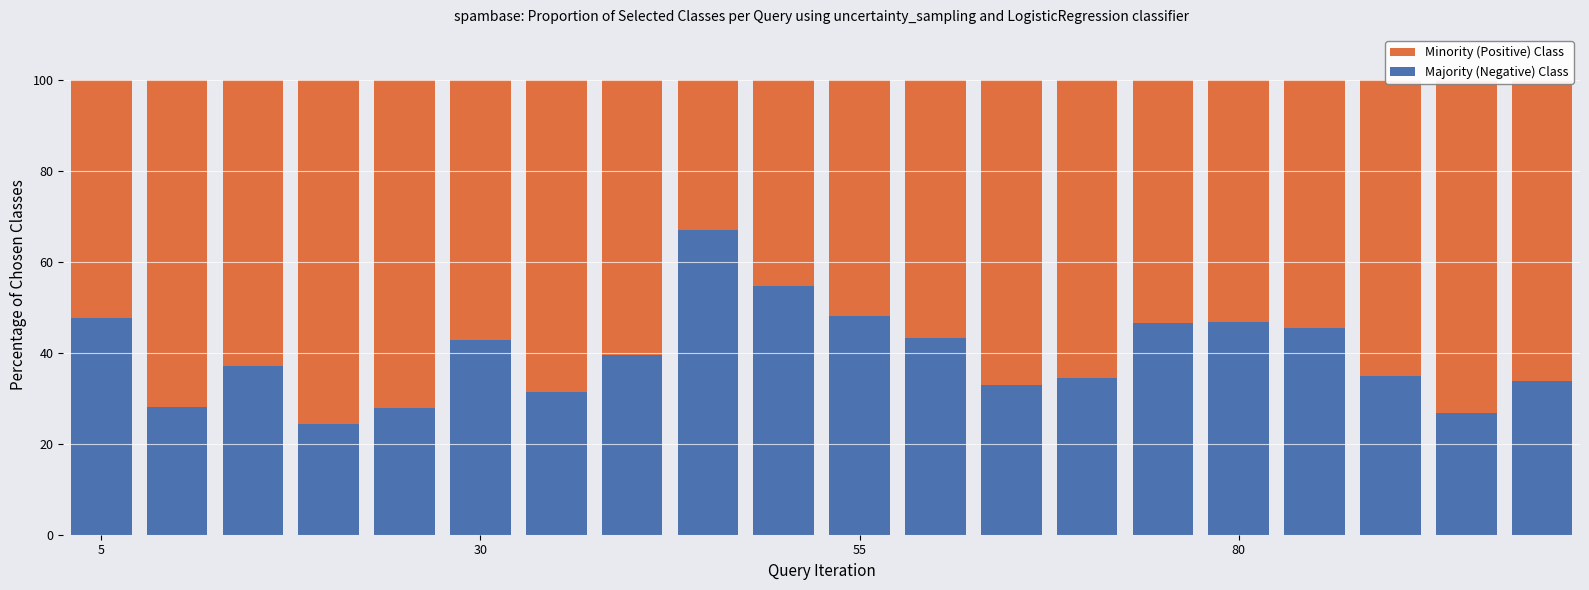

How many bars are there in each group?

2